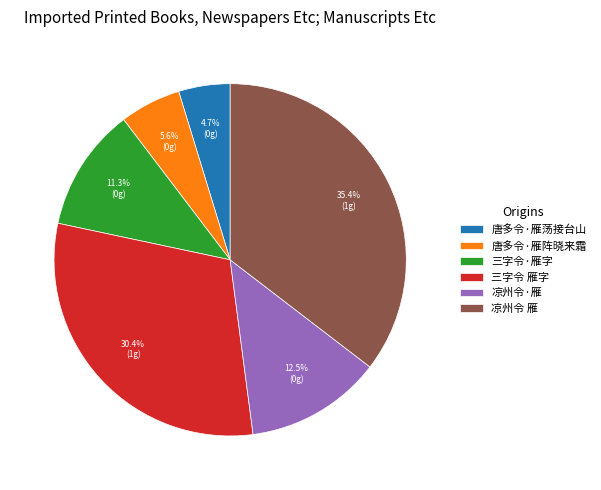

The 三字令·雁字 slice represents 20% of the pie. True or false?

False